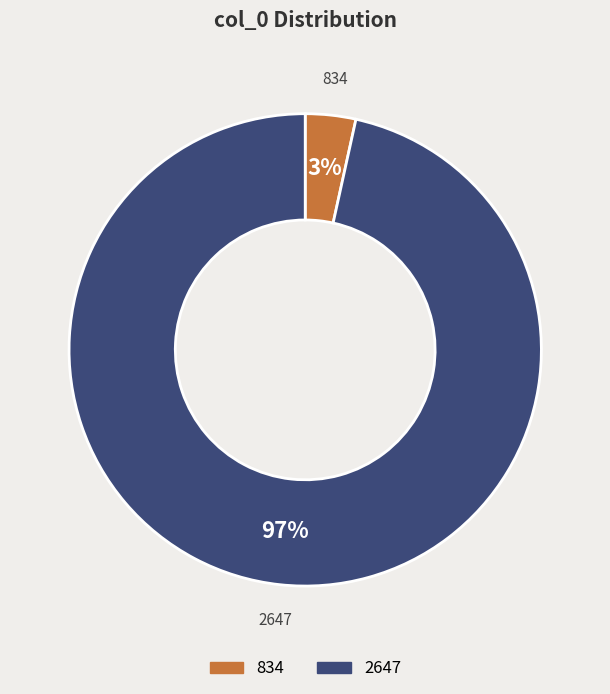

Which category accounts for the majority?

2647